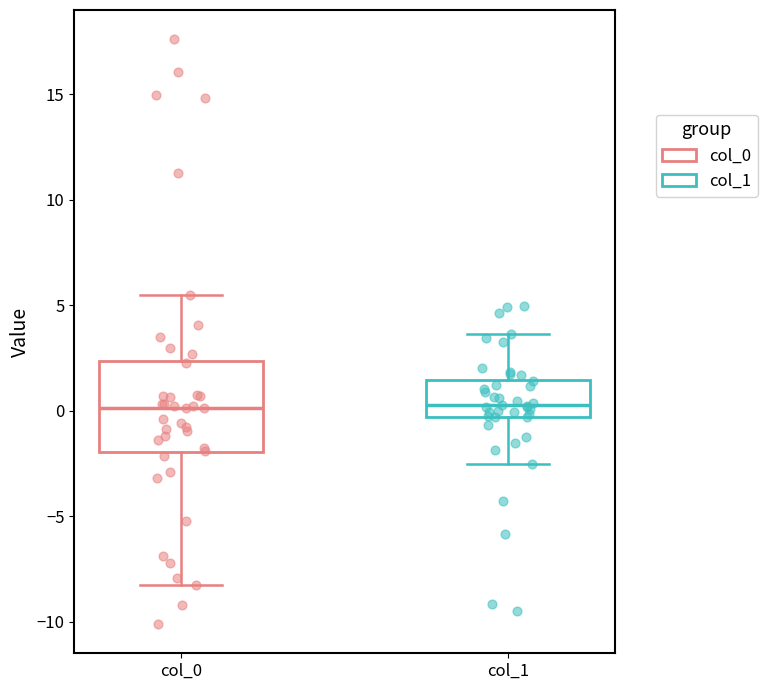

Reading left to right, read every box against the y-axis: the position of its median line, the range the box covers, and the ends of its whiskers. The values are not printed on the chart, so give them approximately, as read against the axis.

col_0: median 0.0, box -2.0 to 2.5, whiskers -8.5 to 5.5
col_1: median 0.5, box -0.5 to 1.5, whiskers -2.5 to 3.5